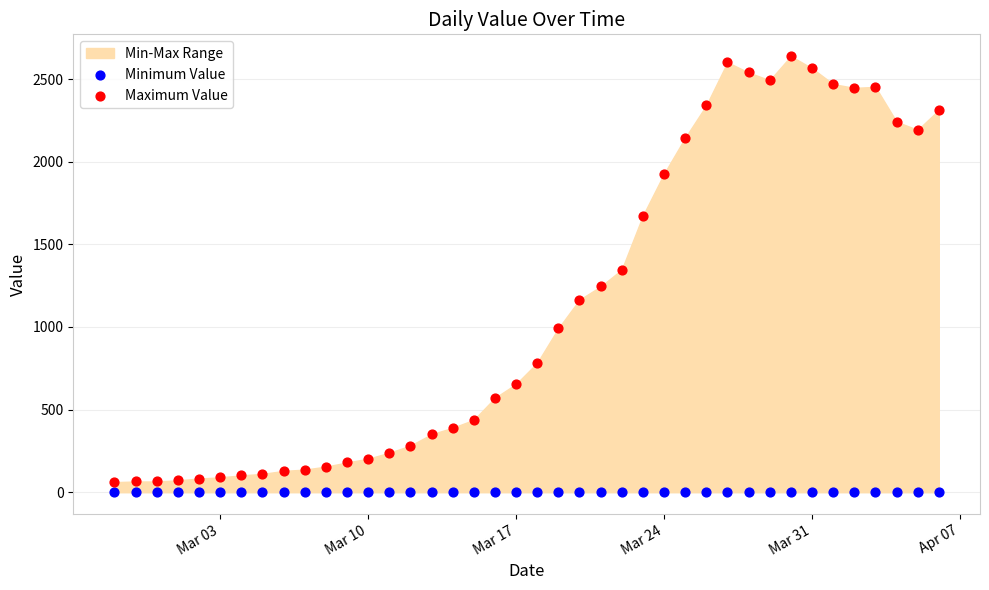

Which series contains the highest Y value?

Maximum Value